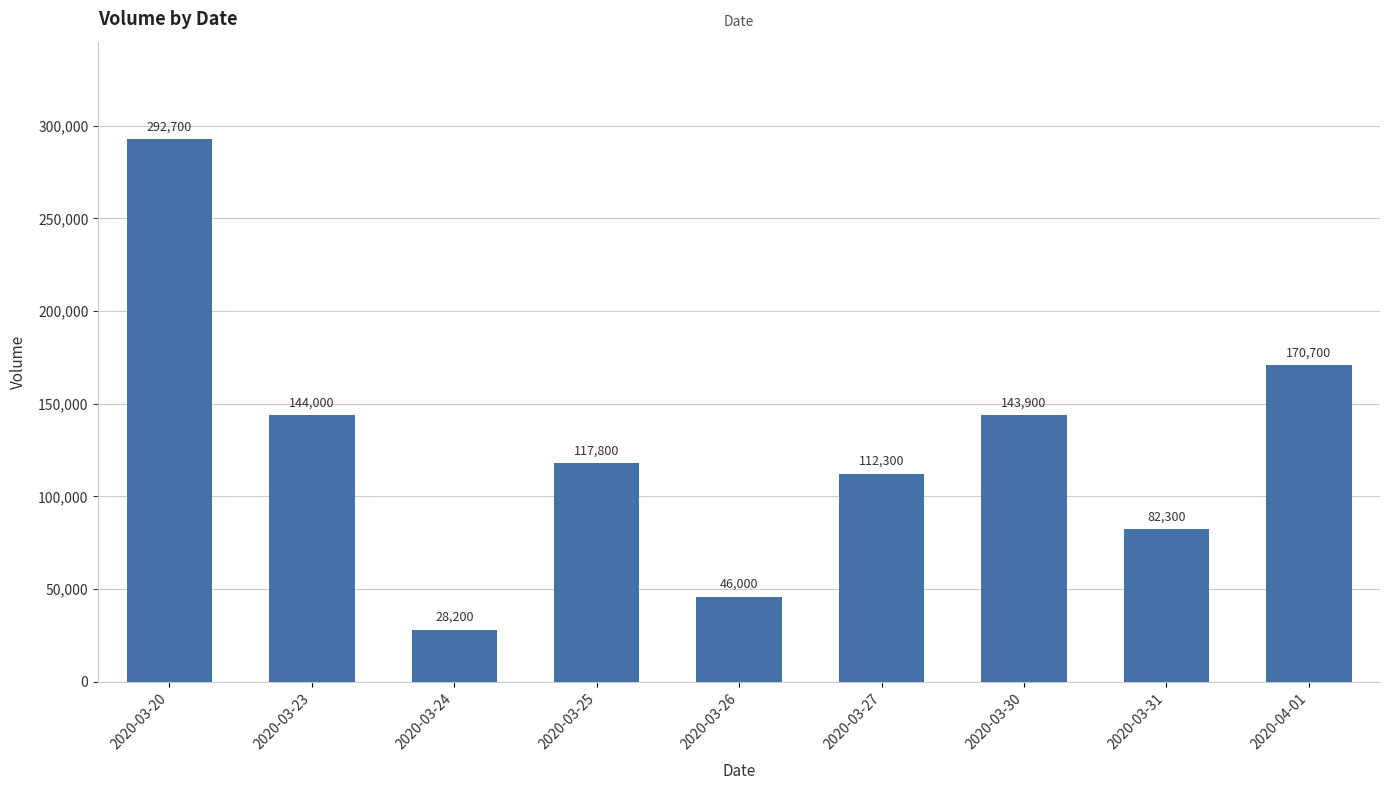

How many data points are less than 117800?

4